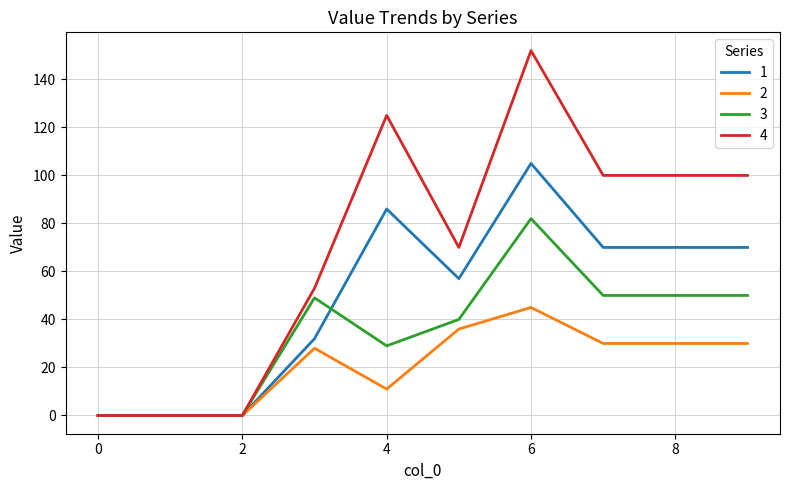

Reading right to left, transcribe all the data shown in this chart.

1: 70	70	70	105	57	86	32	0	0	0
2: 30	30	30	45	36	11	28	0	0	0
3: 50	50	50	82	40	29	49	0	0	0
4: 100	100	100	152	70	125	53	0	0	0